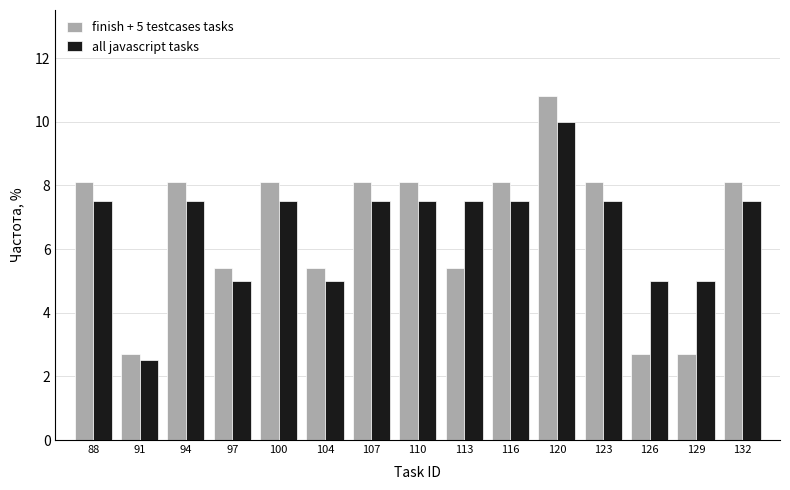

In the finish + 5 testcases tasks series, which range on the x-axis has the tallest bar?

118.0 to 121.2